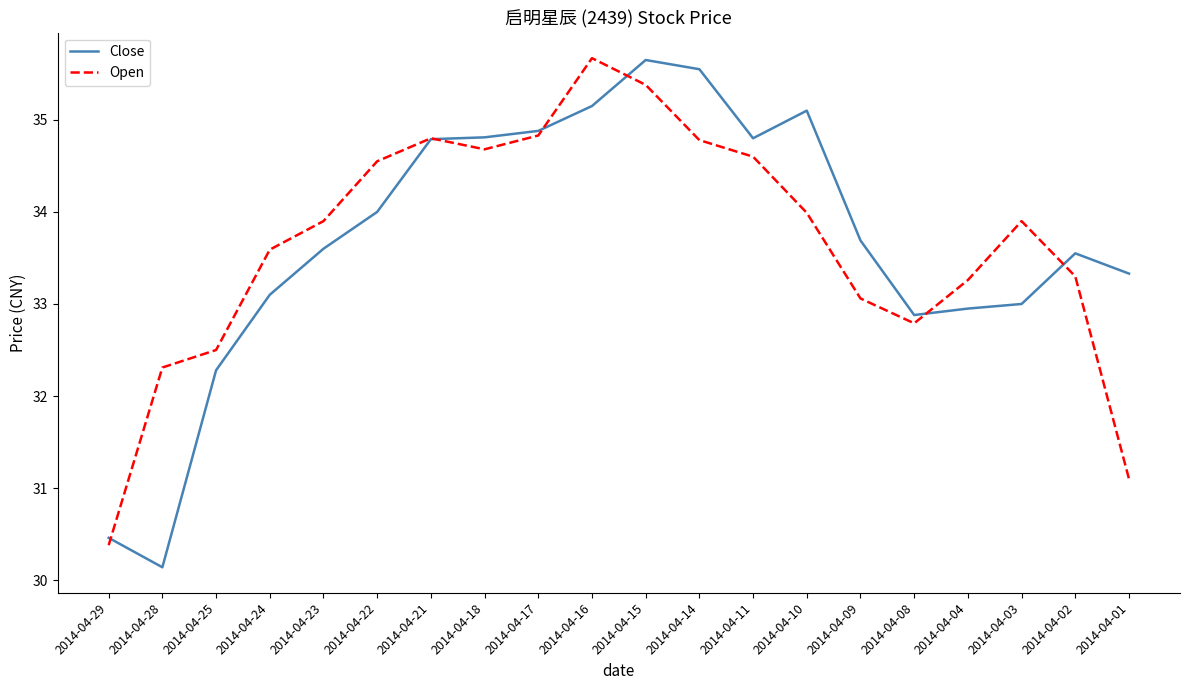

What is the total value across all series at 2014-04-28?

62.5